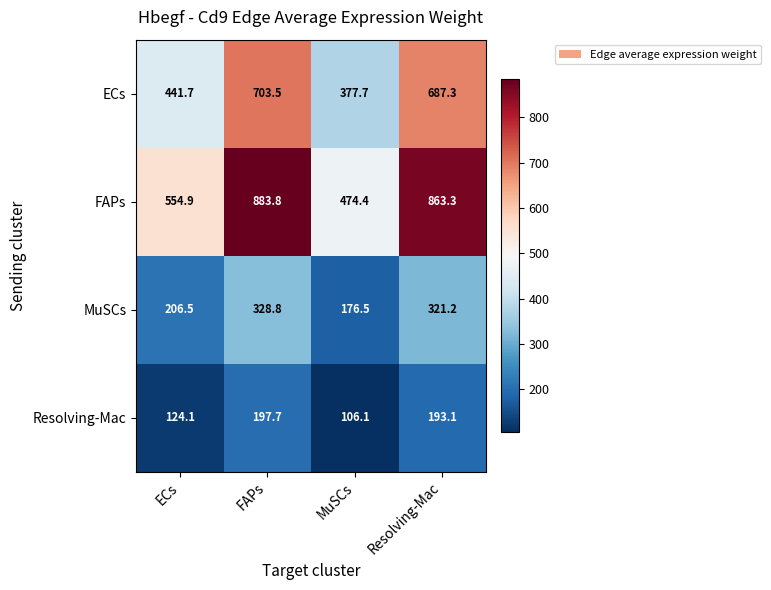

Which series changed the most between ECs and FAPs?

FAPs